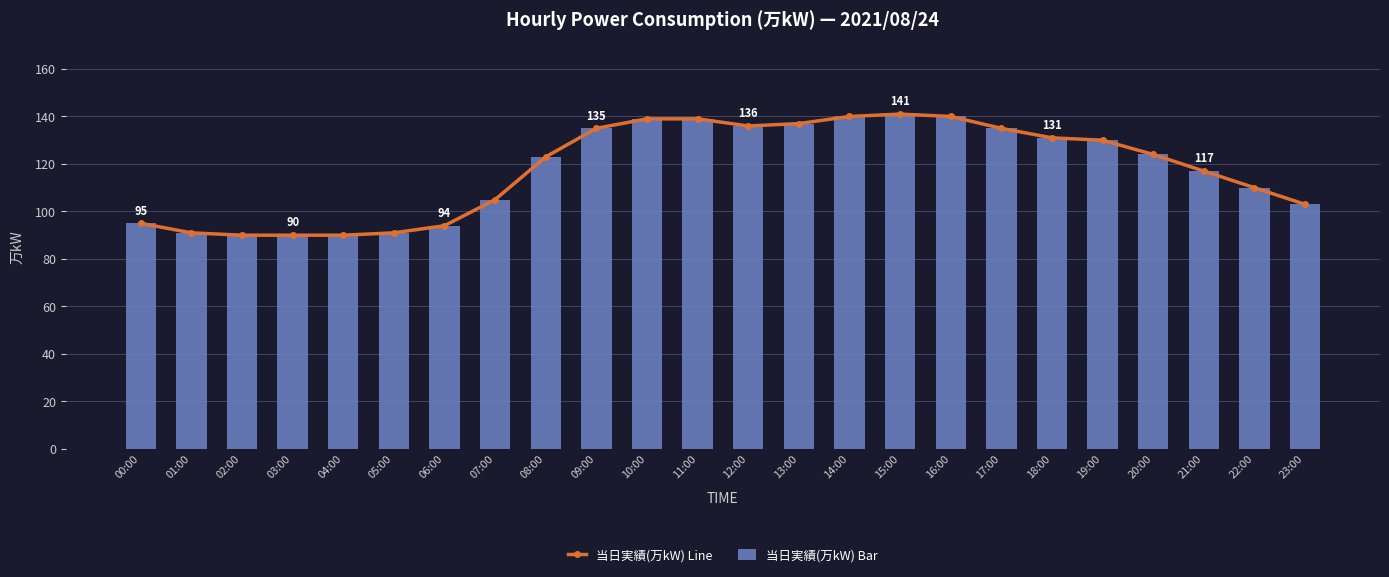

List the labels in order of 当日実績(万kW) Bar value, largest first.

15:00, 14:00, 16:00, 10:00, 11:00, 13:00, 12:00, 09:00, 17:00, 18:00, 19:00, 20:00, 08:00, 21:00, 22:00, 07:00, 23:00, 00:00, 06:00, 01:00, 05:00, 02:00, 03:00, 04:00